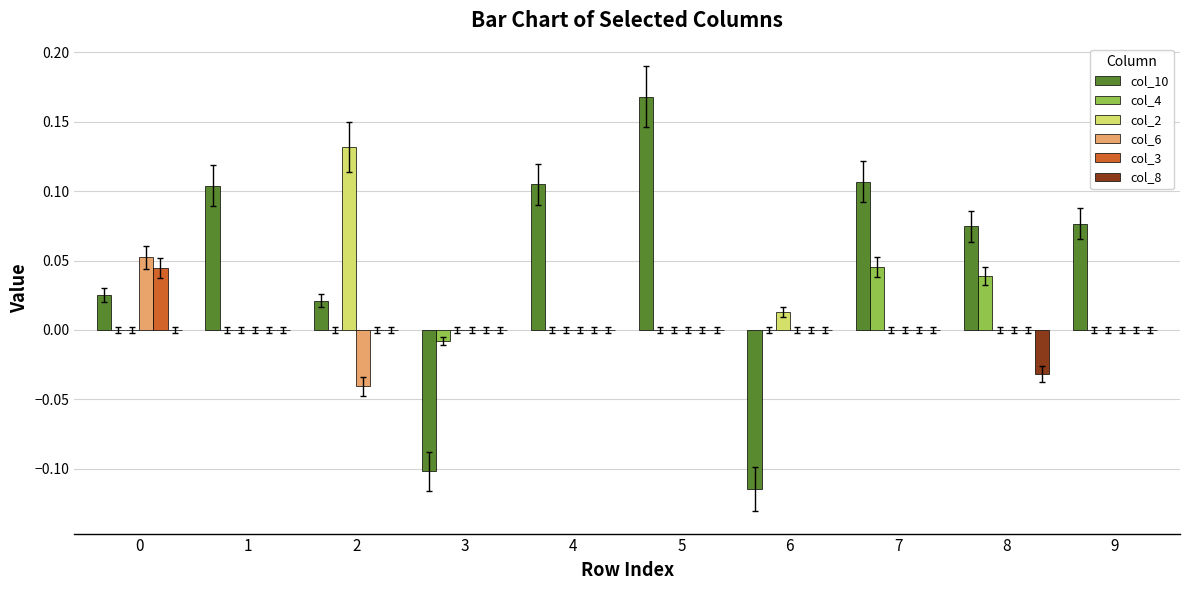

Which category has the highest value across all series?

5